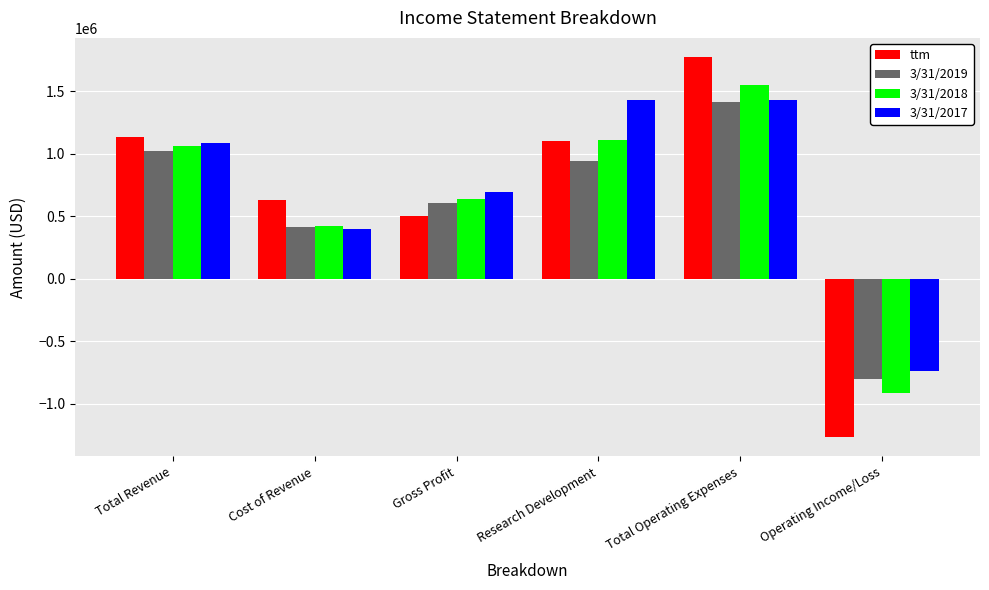

The ttm series shows 510969 at Total Revenue. True or false?

False